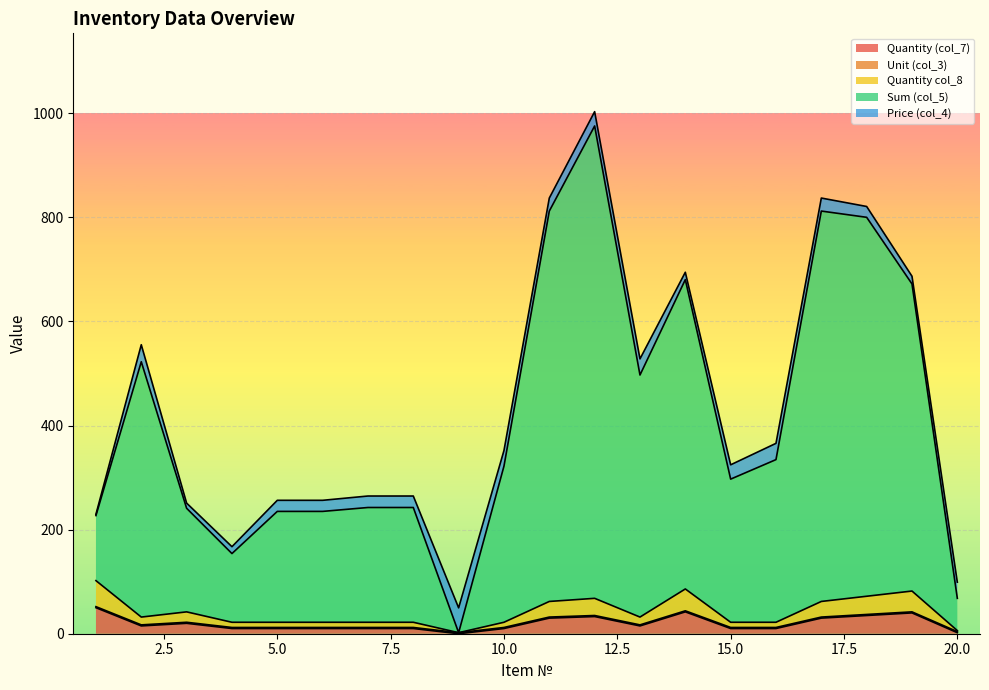

What is the approximate value of Quantity (col_7) at 19?

40.0